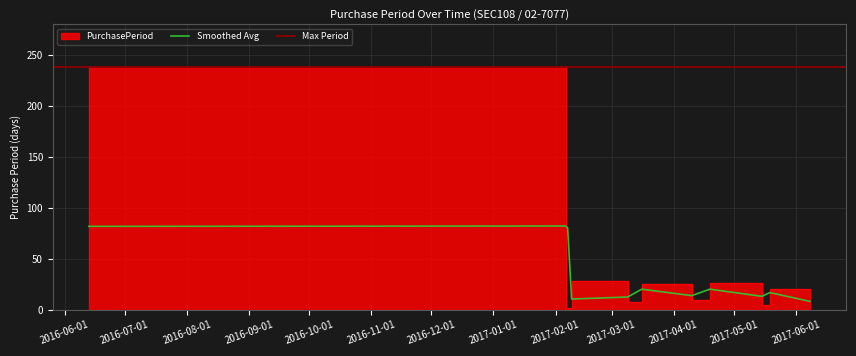

Approximately how many times larger is the value at 2017-05-15 compared to 2017-05-19?

6.5